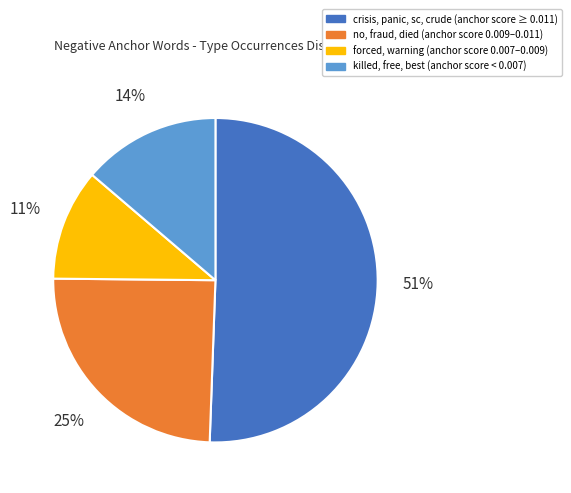

To the nearest percent, what is the average slice percentage?

25%